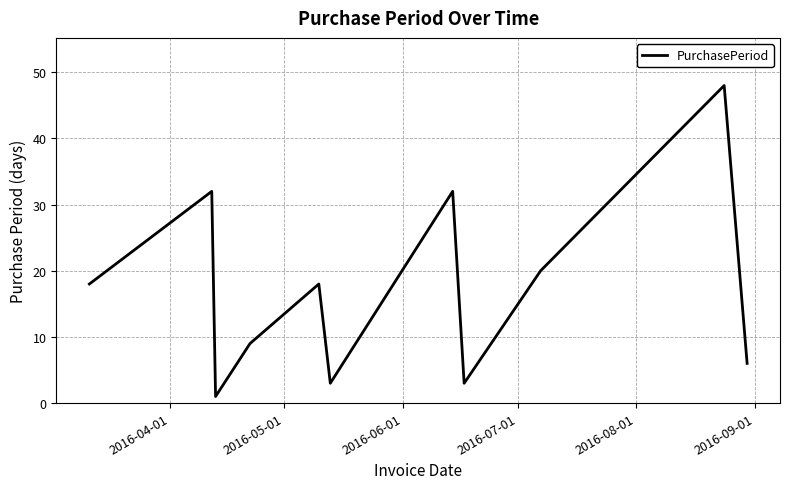

What is the difference between the maximum and minimum values?

47